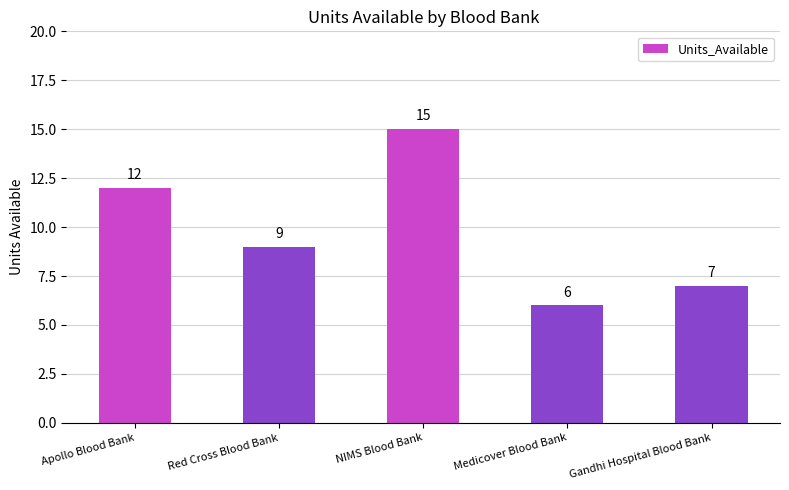

Which label corresponds to the largest value in the chart?

NIMS Blood Bank